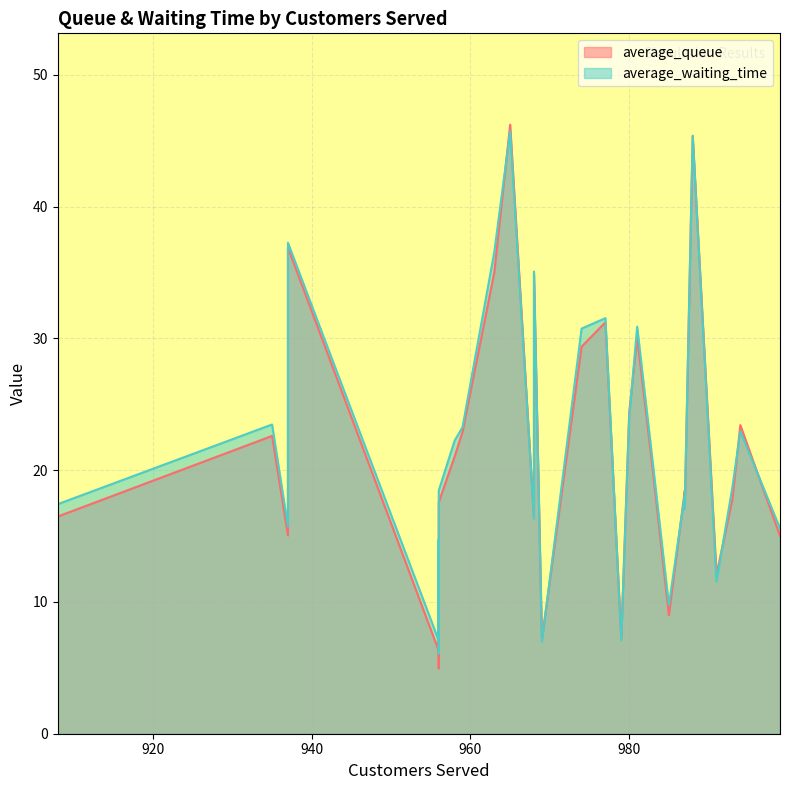

Between 979 and 963, which series saw the biggest shift?

average_waiting_time